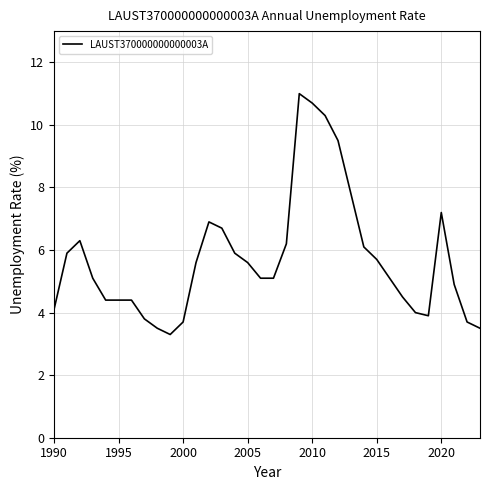

What is the smallest value displayed?

3.3